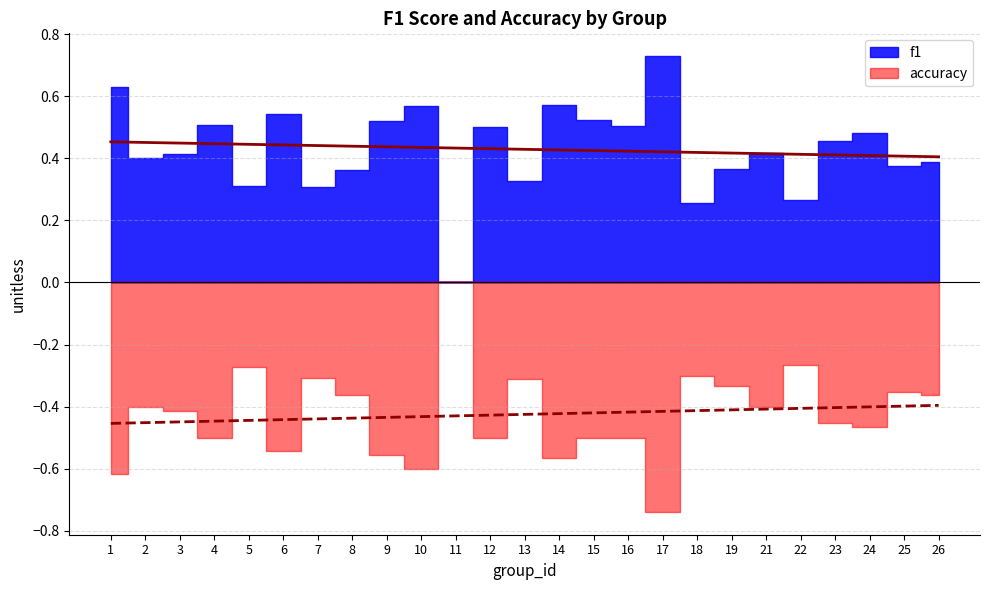

Which series changed the most between 2 and 19?

accuracy trend